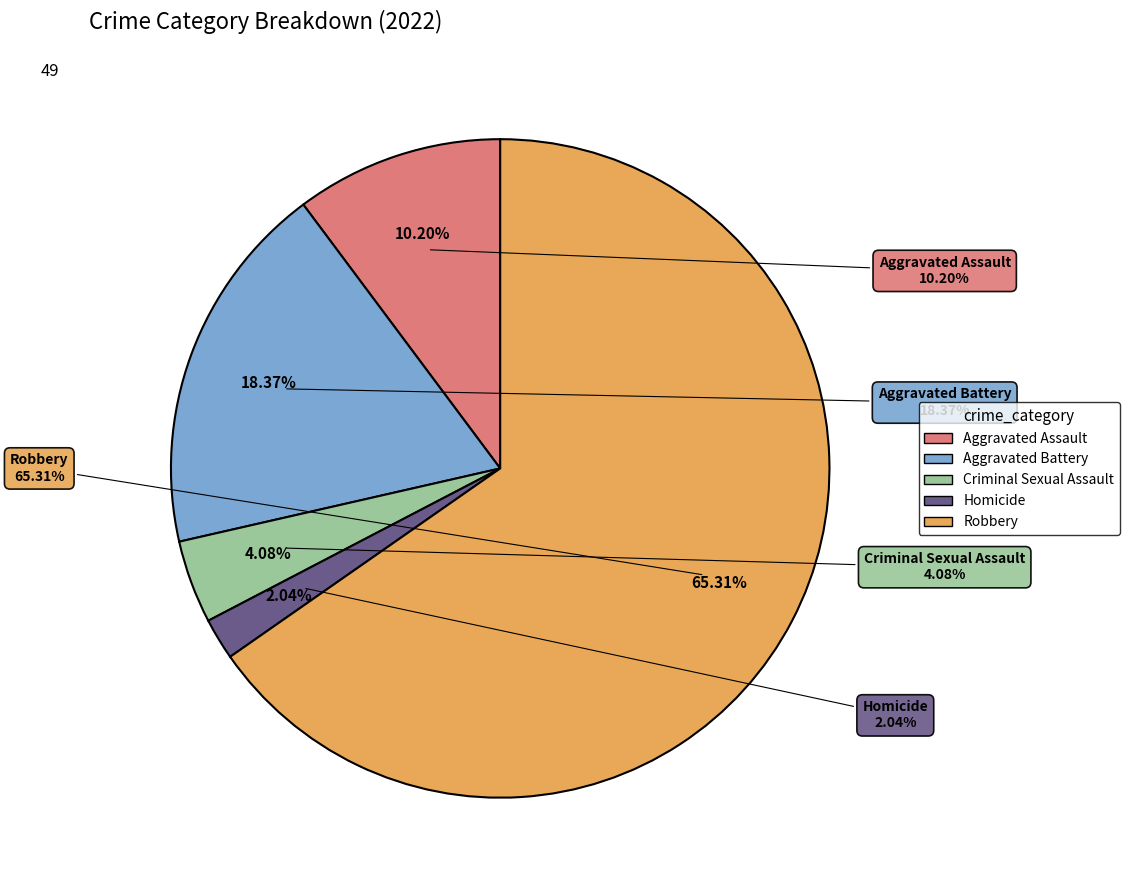

Is it true that Homicide is 1% of the pie?

False